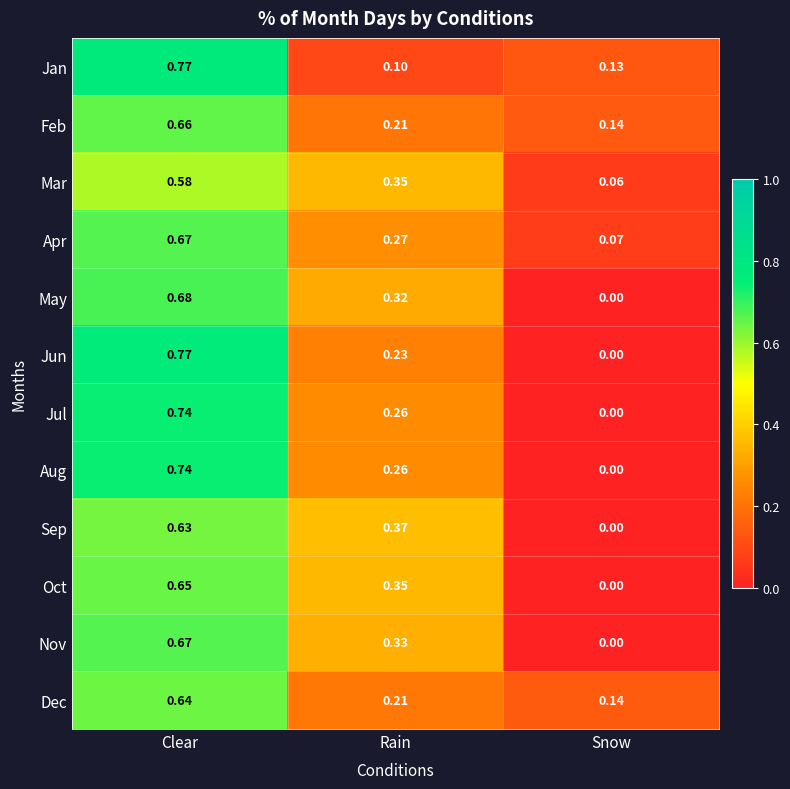

Where is Oct nearest to the value 0?

Snow